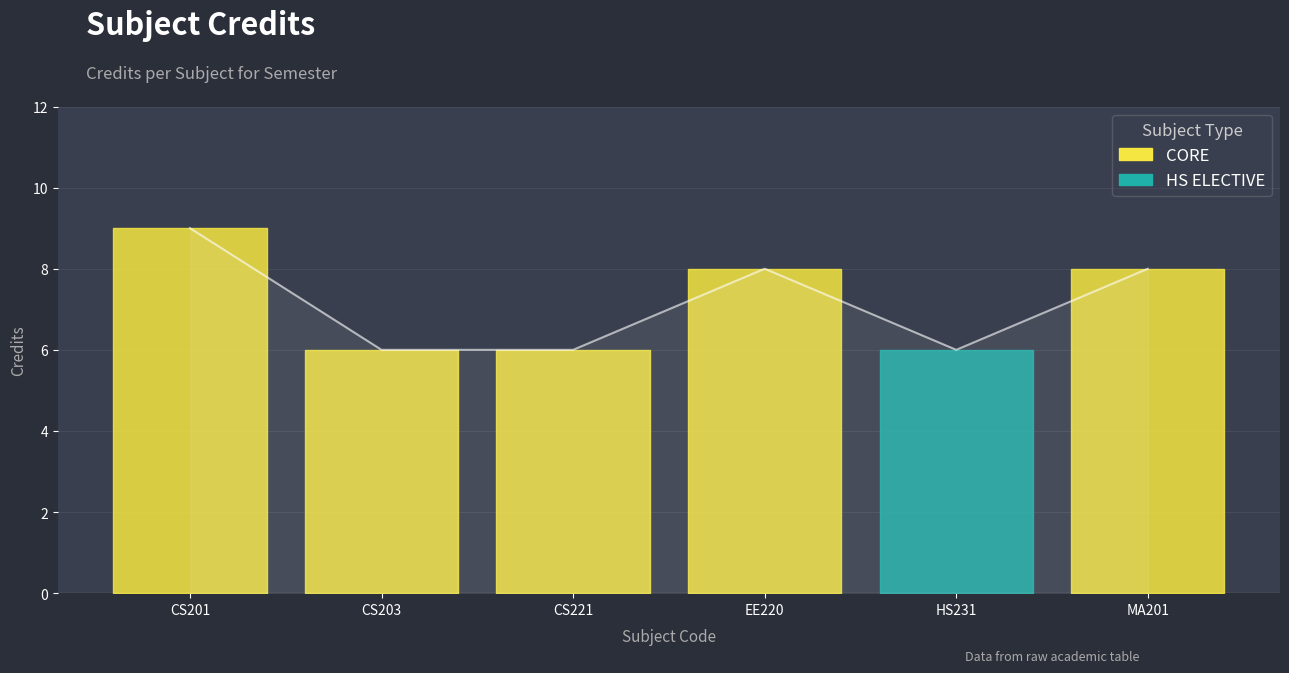

How many points are higher than both their immediate neighbors (excluding endpoints)?

1